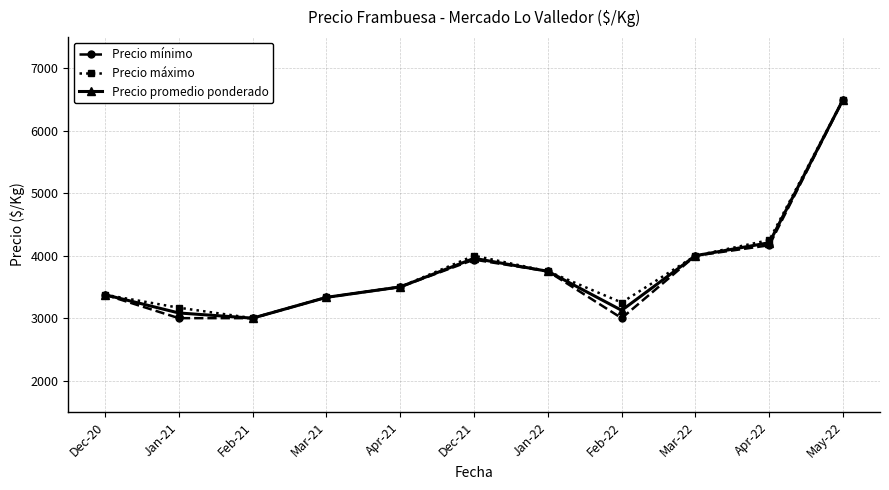

What is the difference between the Precio promedio ponderado values at Dec-20 and Mar-22?

625